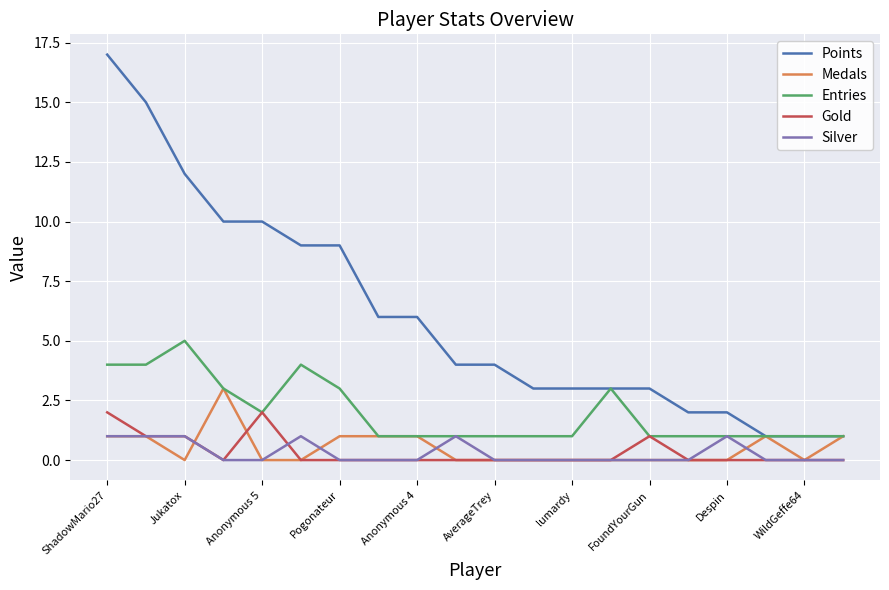

Which series has the widest spread of values?

Points